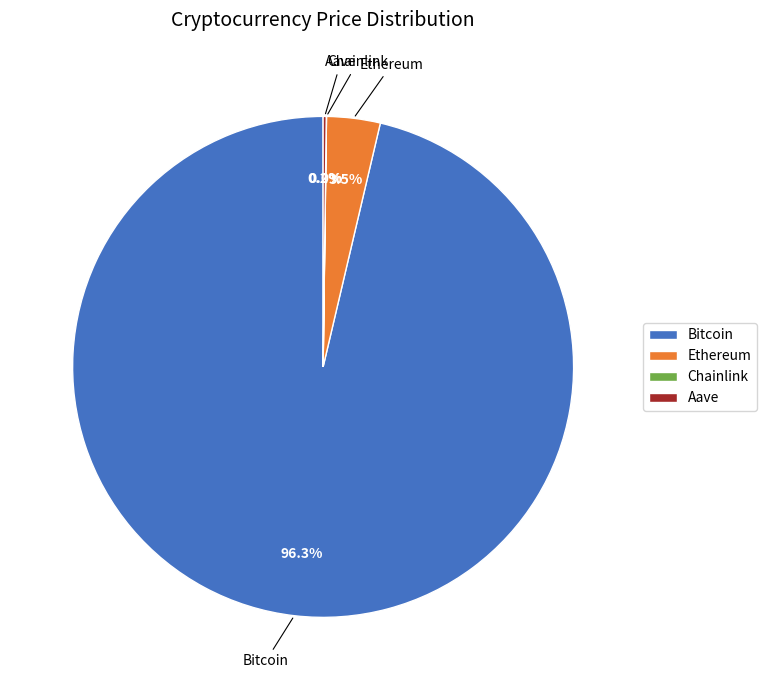

To the nearest percent, what portion does Bitcoin represent?

96%